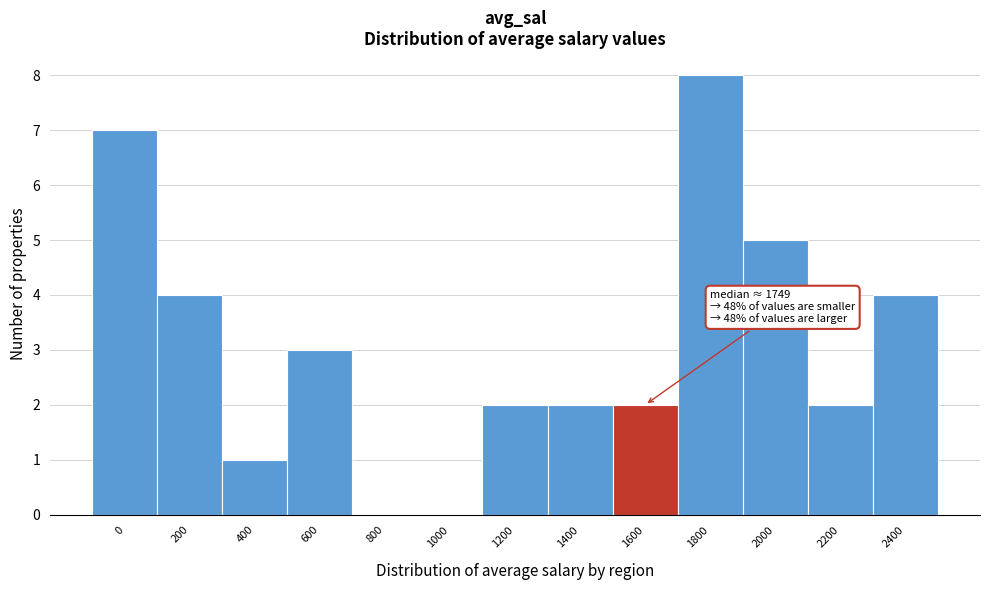

Reading left to right, extract all data points from this chart.

0=7	200=4	400=1	600=3	800=0	1000=0	1200=2	1400=2	1600=2	1800=8	2000=5	2200=2	2400=4